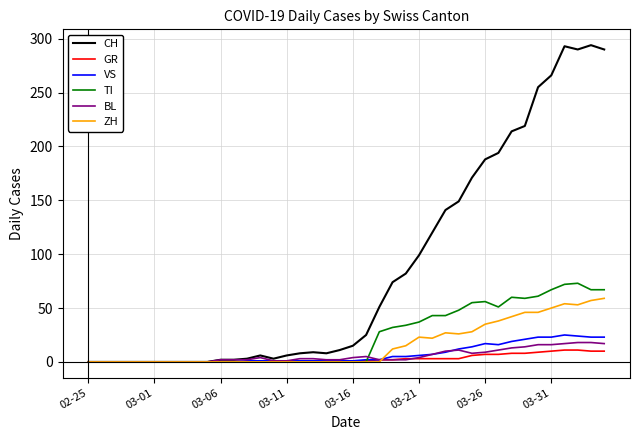

What are all the series names shown in the legend?

CH, GR, VS, TI, BL, ZH